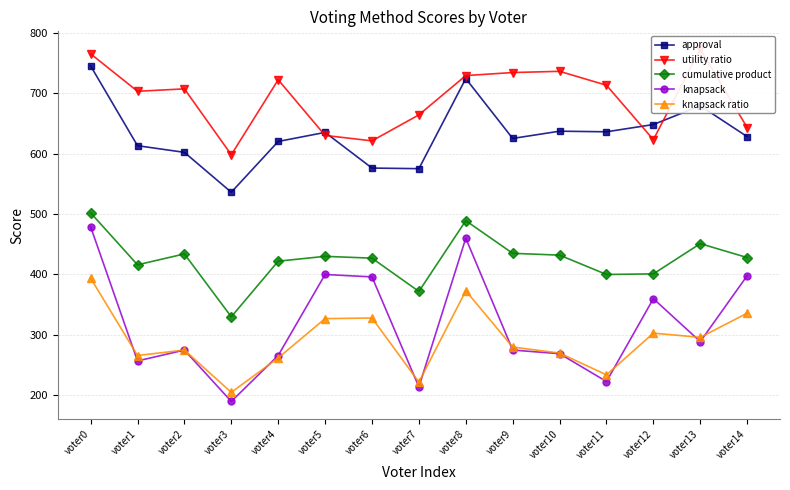

Does the chart have visible grid lines?

Yes